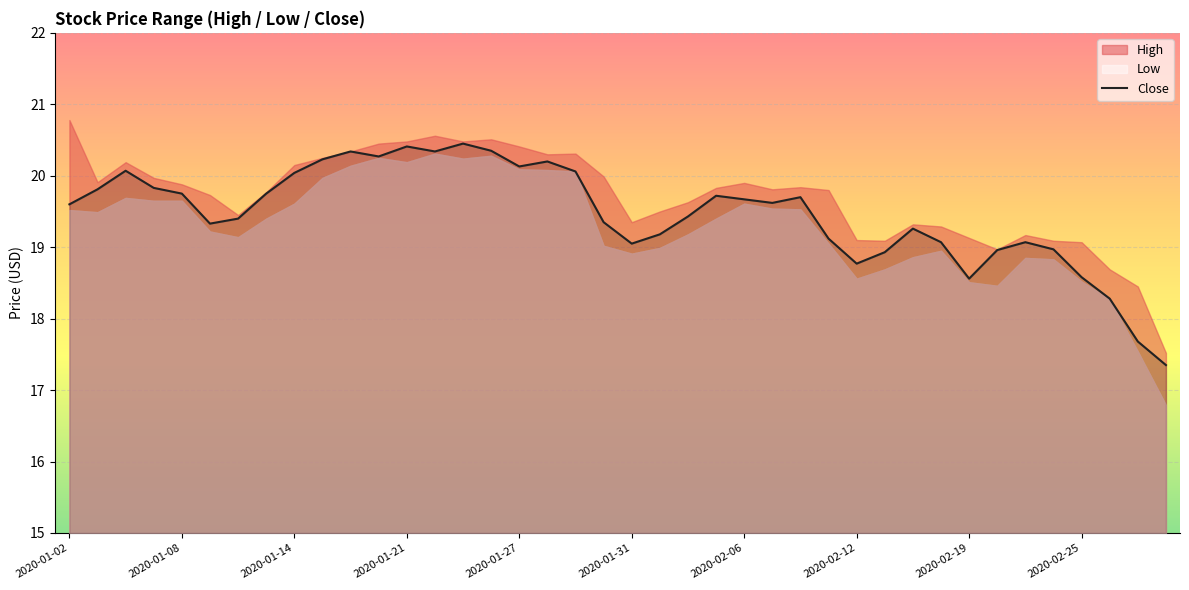

What is the maximum value for Close?

20.5